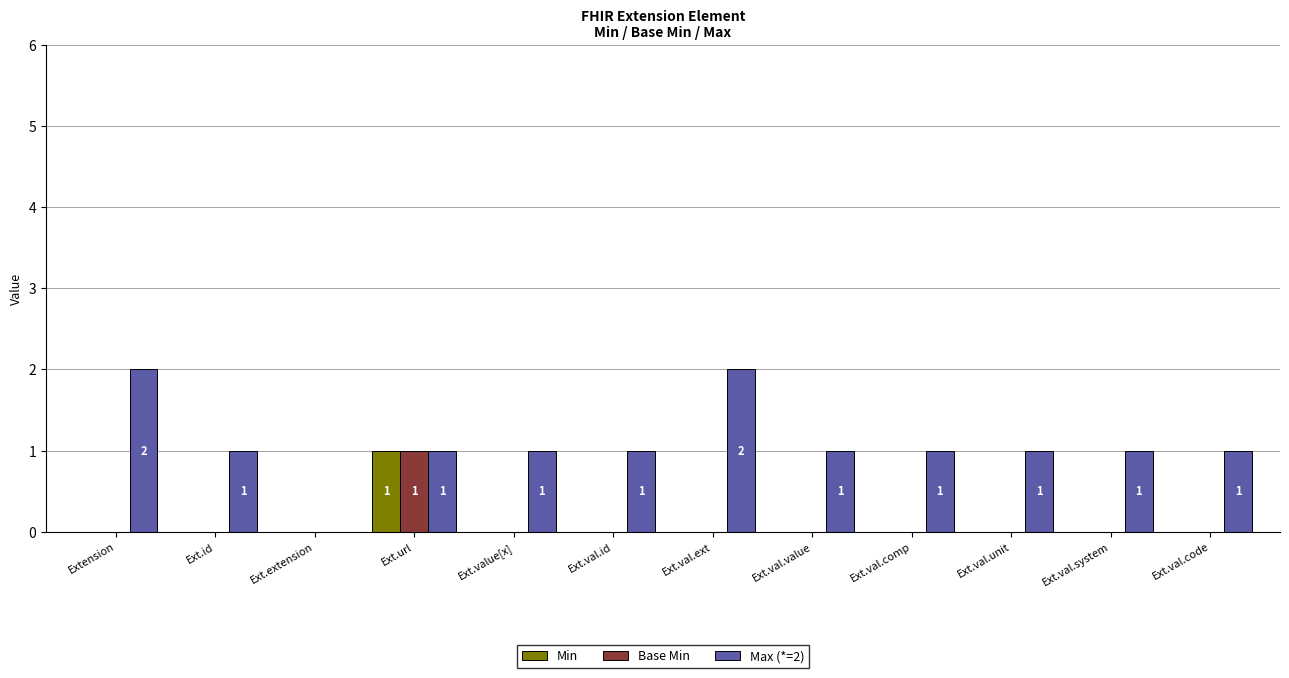

The value of Base Min at Ext.id is 0. True or false?

True